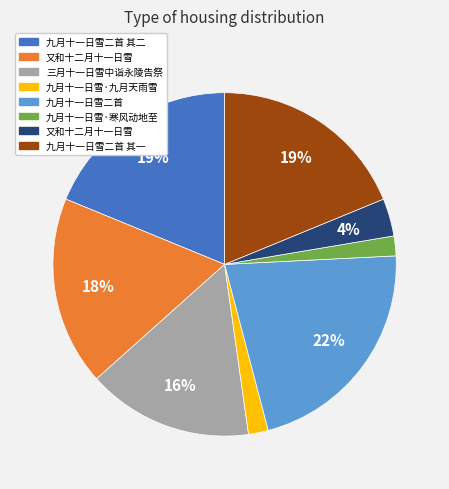

Does any single category account for the majority?

No